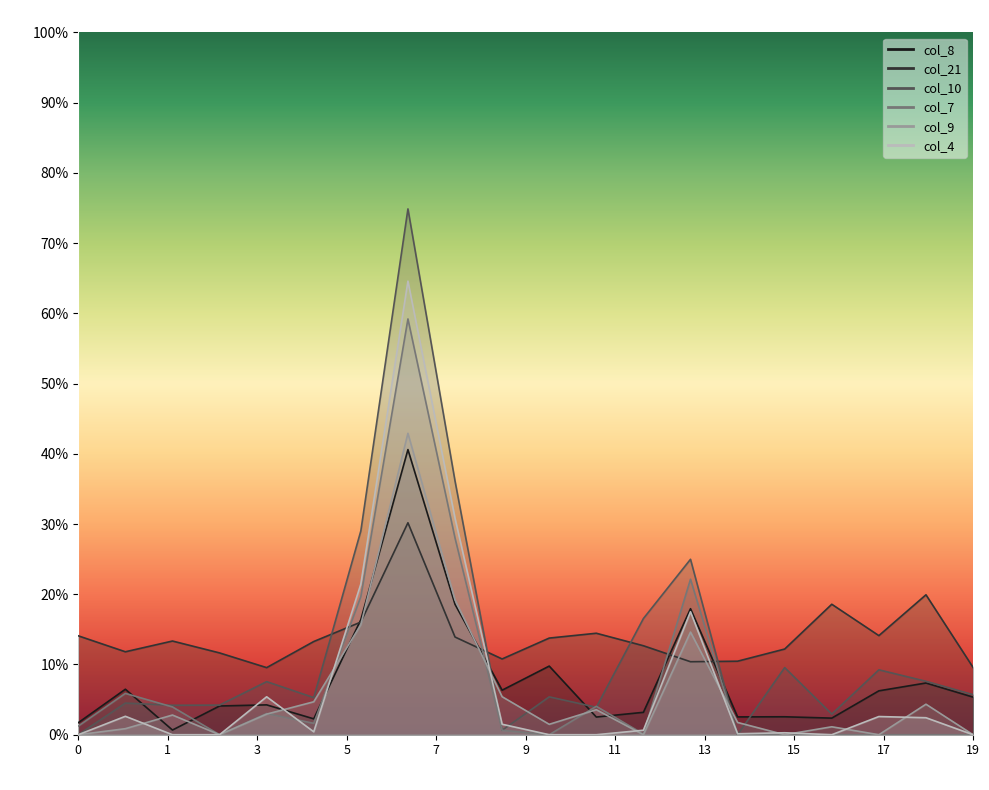

How many lines are shown in the chart?

6